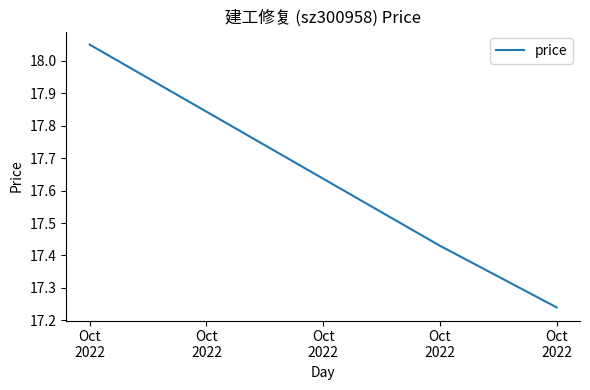

Count the number of categories in the chart.

3